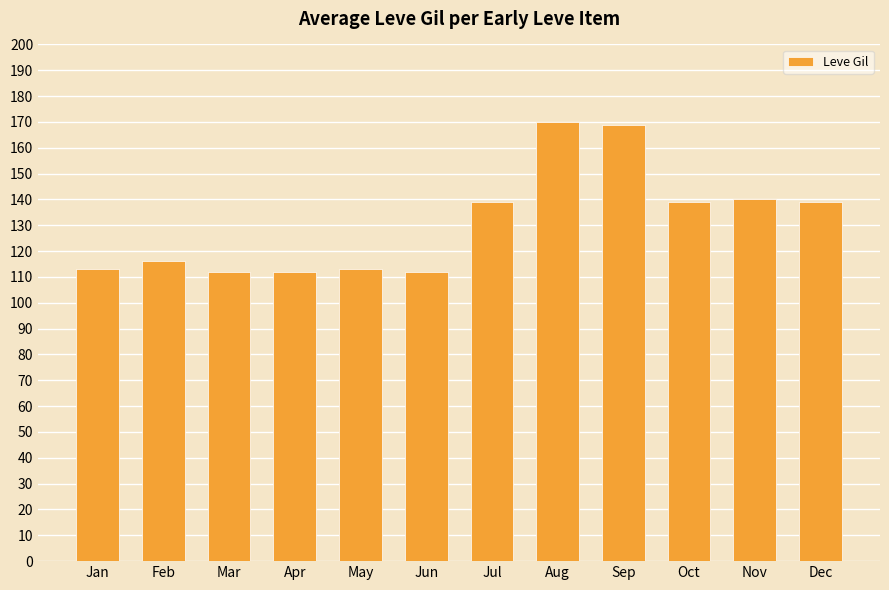

True or false: the data shows 169 at Sep.

True